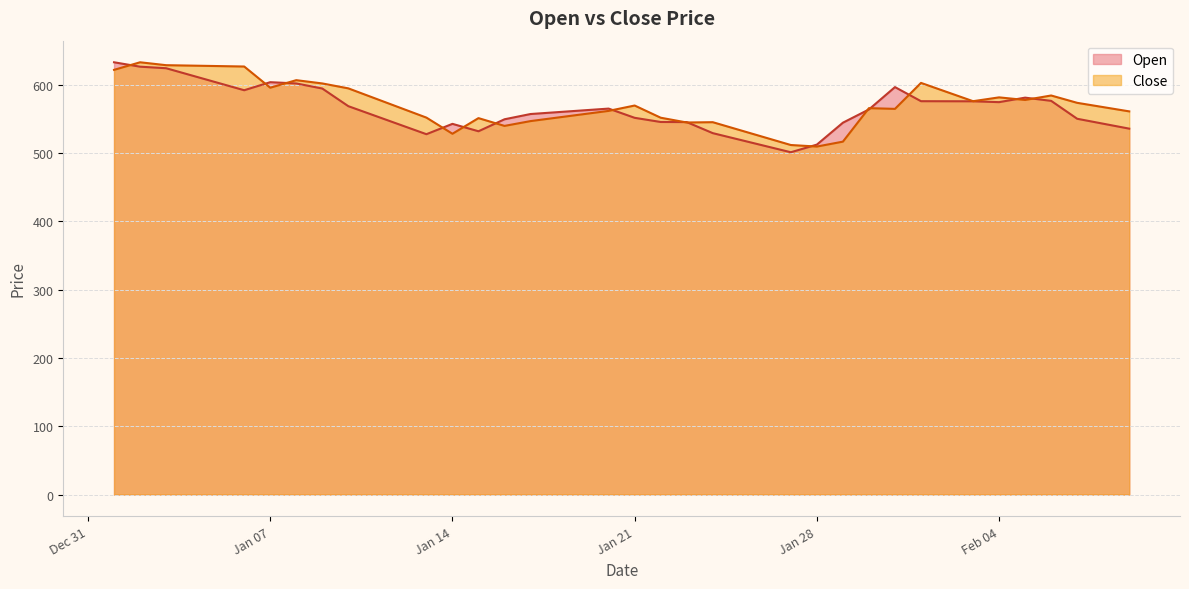

What is the label of the 24th point from the right?

2025-01-17